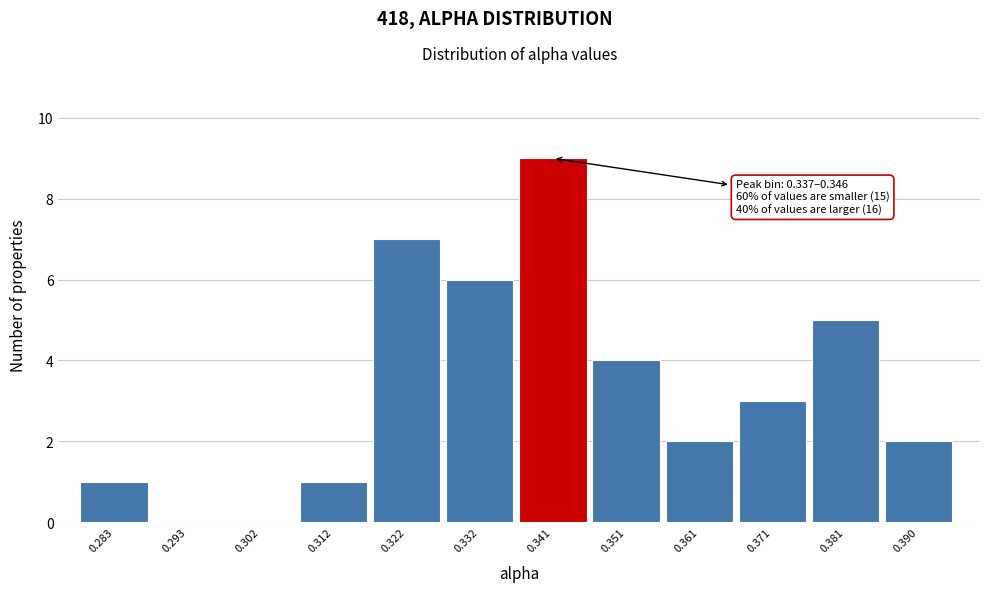

Which range on the x-axis has the tallest bar?

0.337 to 0.346